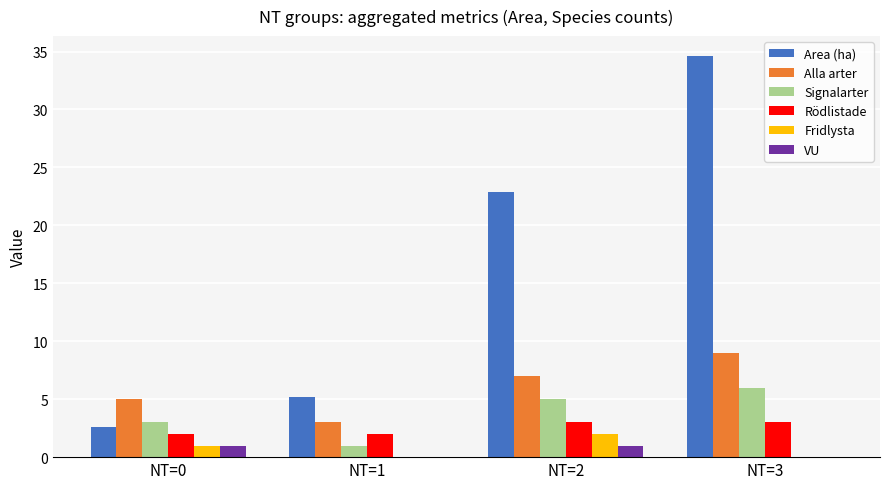

Which series has the largest total across all categories?

Area (ha)